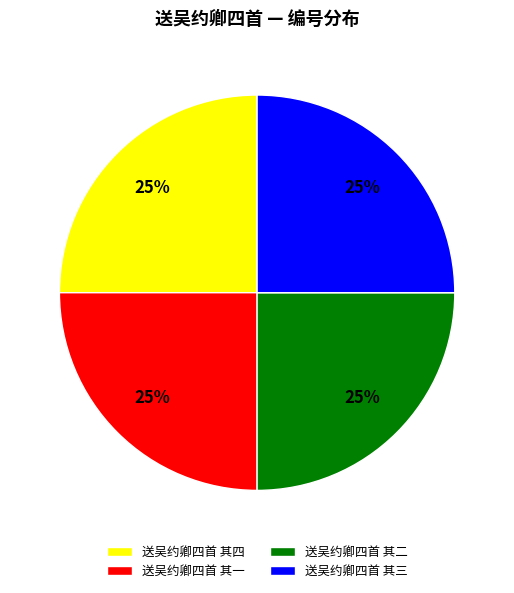

To the nearest percent, what percentage of the pie is 送吴约卿四首 其四?

25%